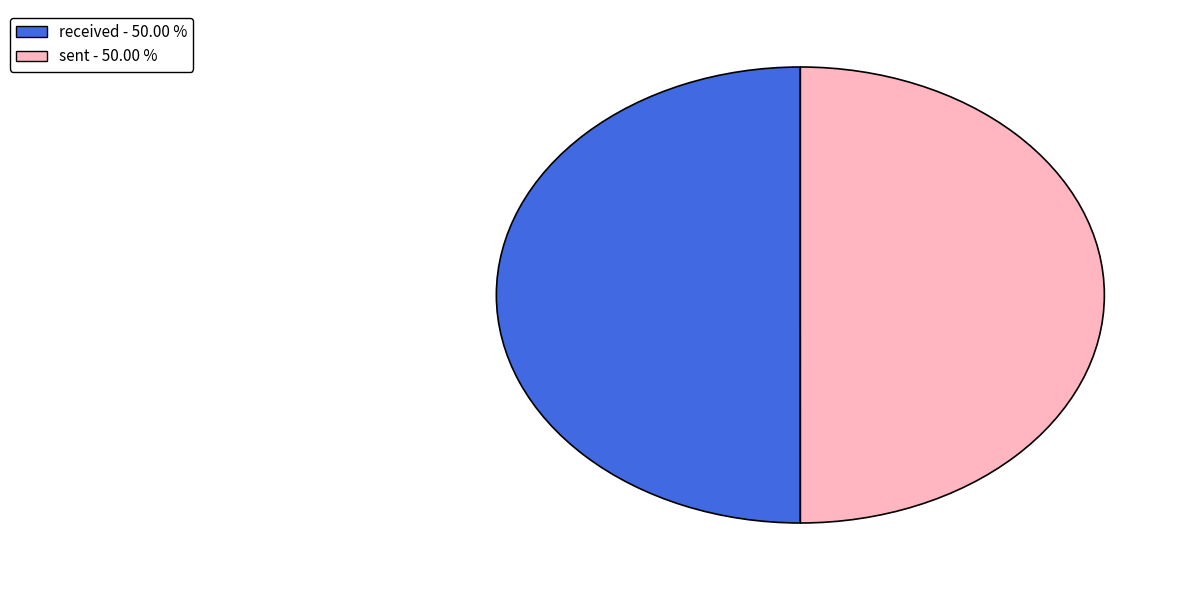

What is the ratio of the value at received - 50.00 % to the value at sent - 50.00 %?

1.0